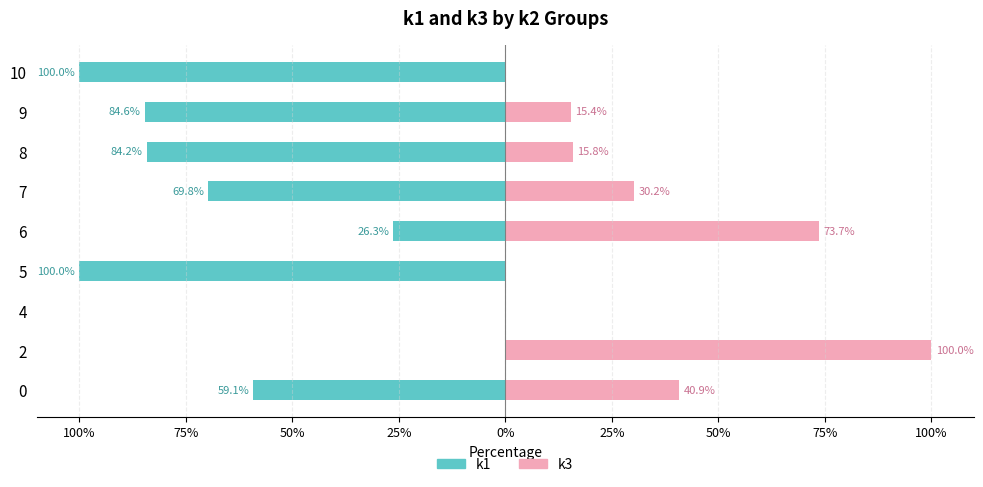

Which has a higher value, 2 or 7?

2